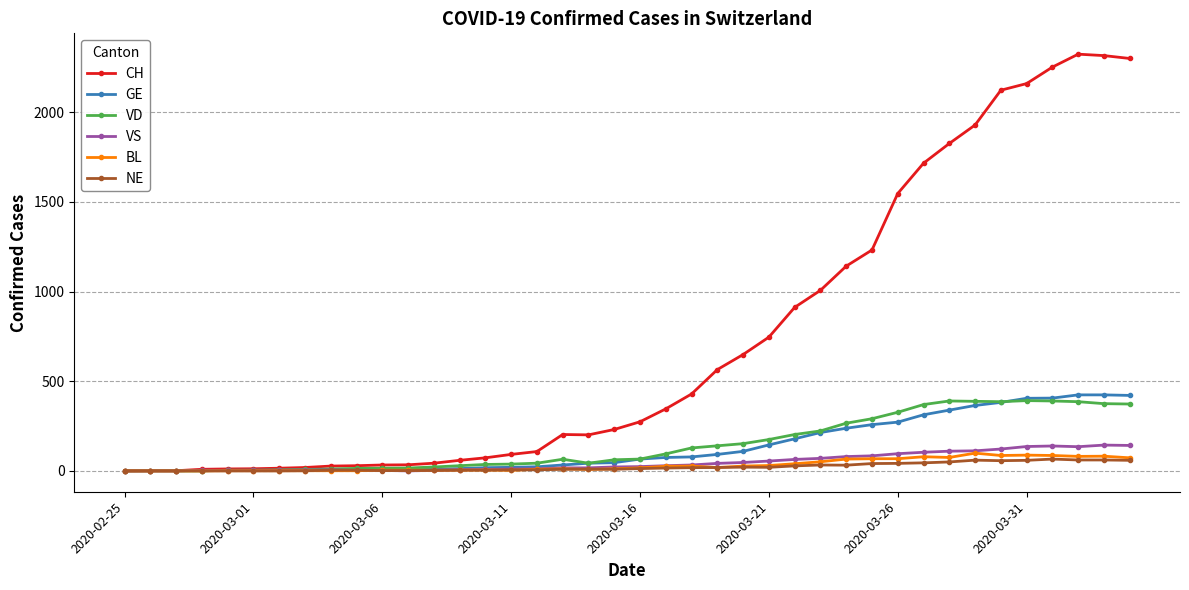

Which series has the largest total across all categories?

CH